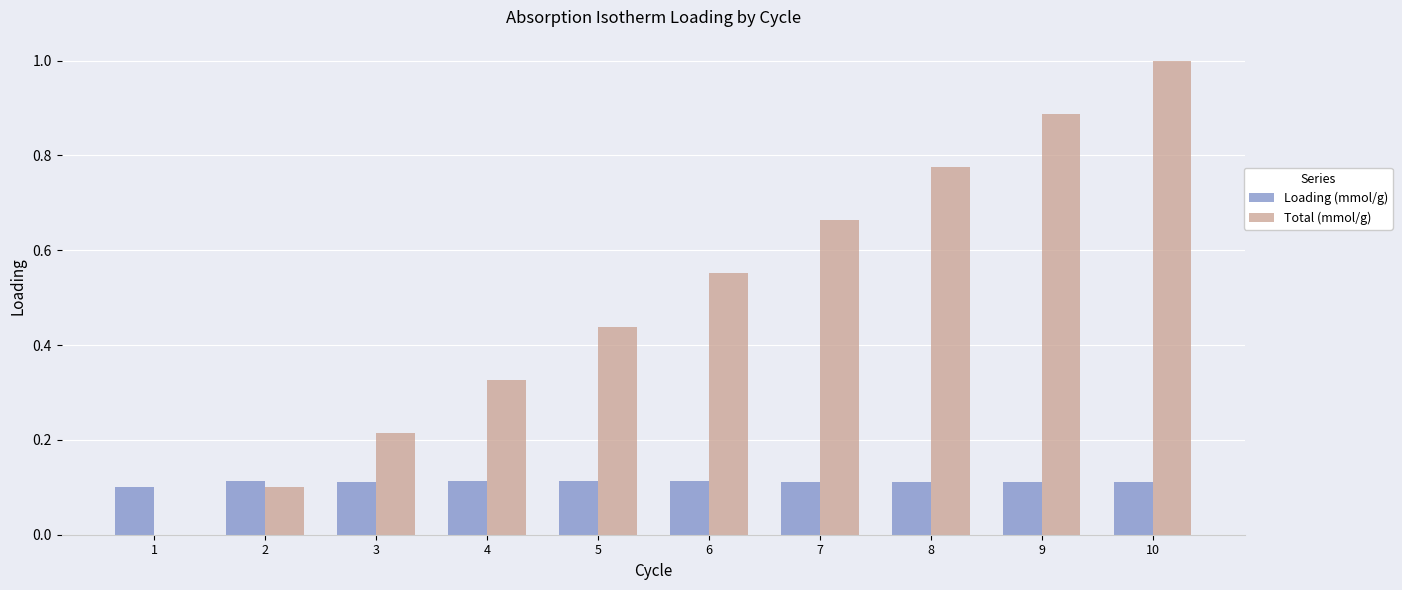

Which series changed the most between 6 and 9?

Total (mmol/g)